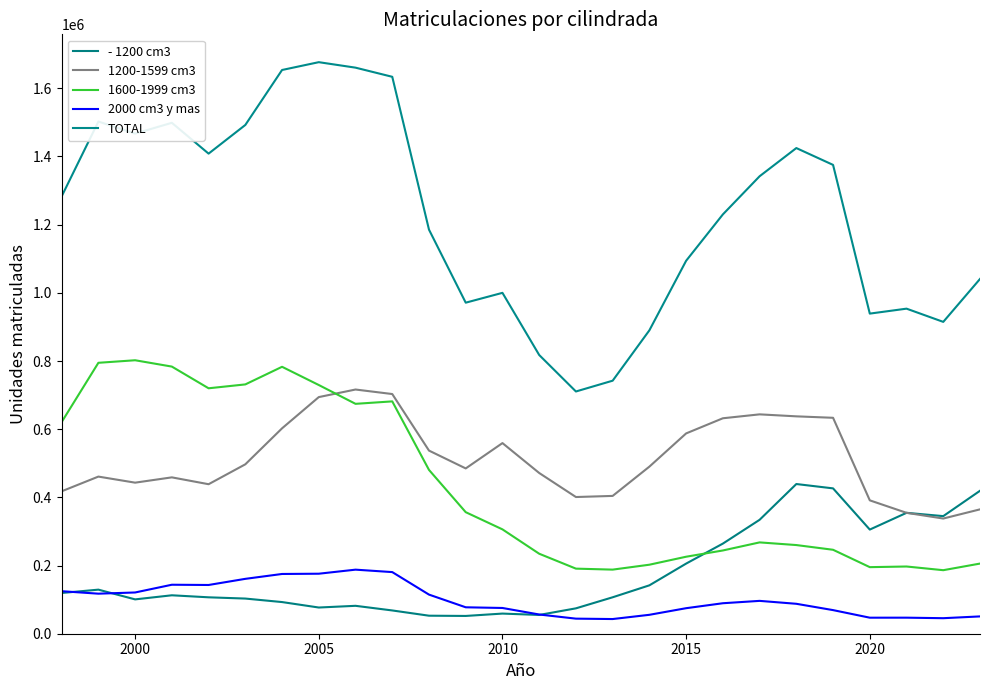

What is the lowest value of the 1200-1599 cm3 series?

337915